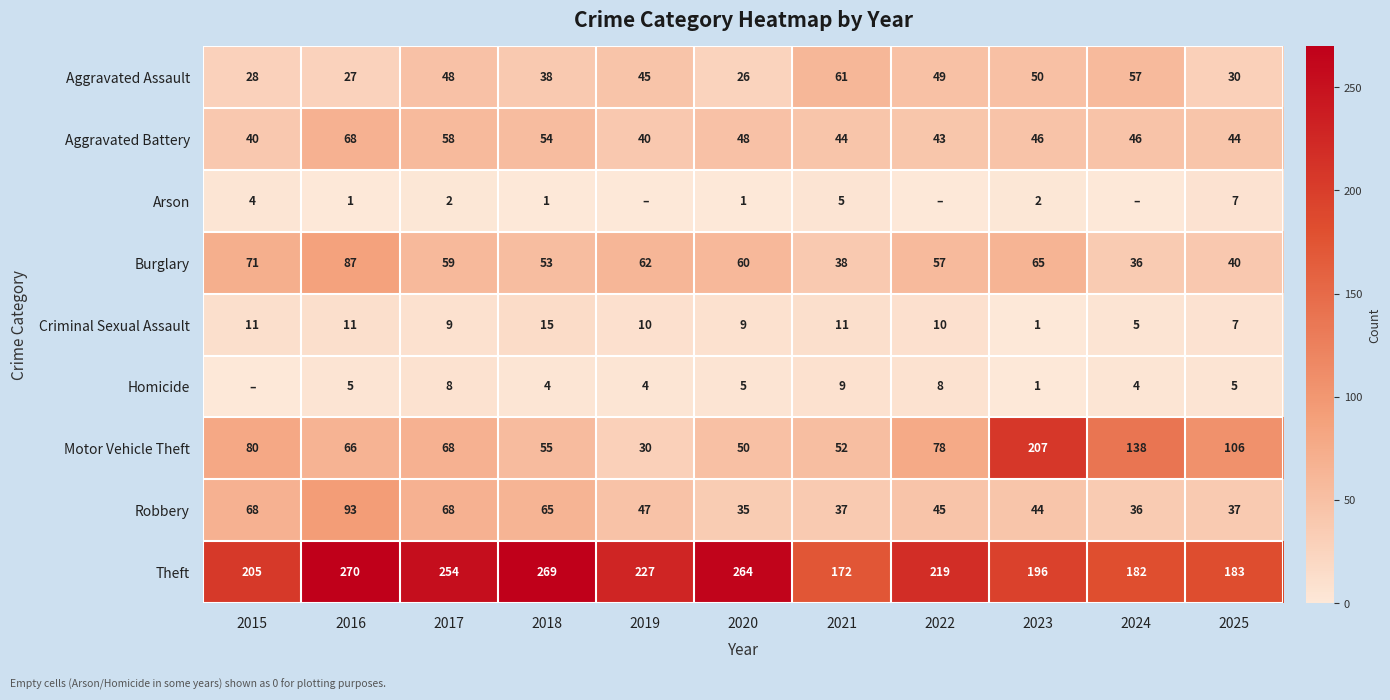

At which label does Robbery reach its minimum?

2020